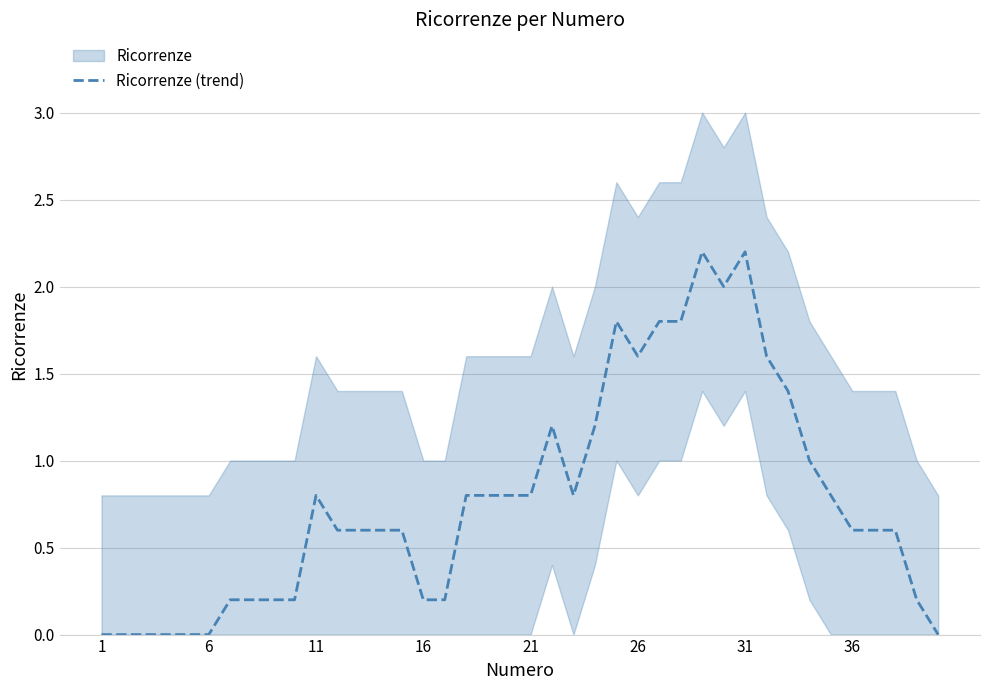

What is the average value?

0.8